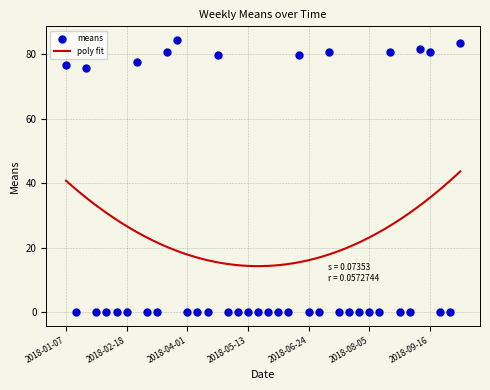

What is the change in value from 2018-01-21 to 2018-07-01?

-75.8